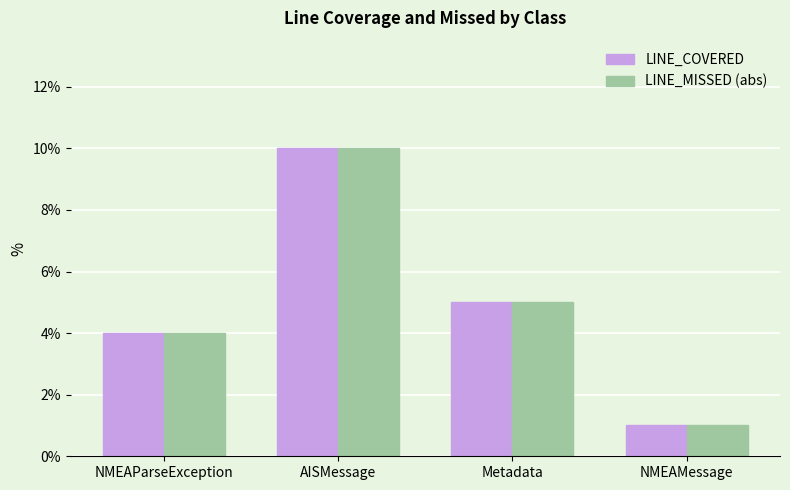

What is the total value across all series at NMEAParseException?

8